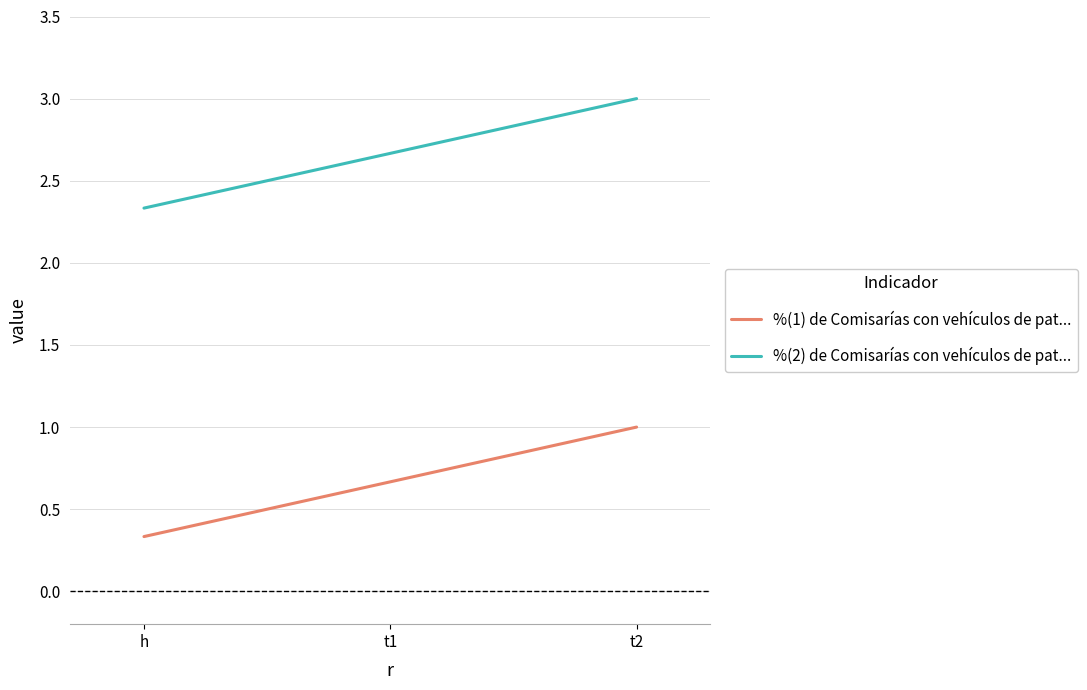

At which category is the sum across all series the highest?

t2